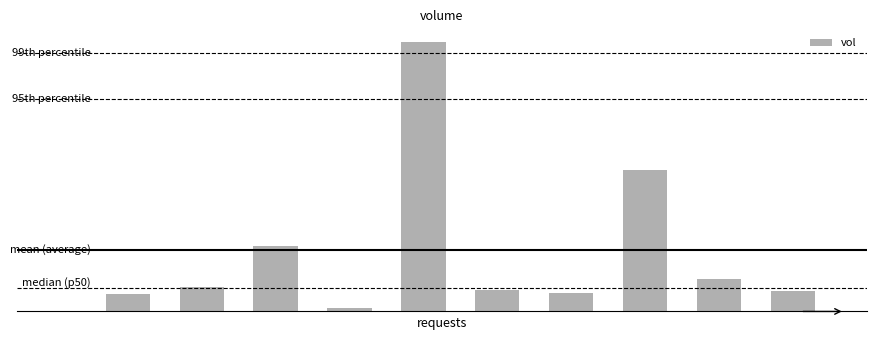

Are the bars horizontal?

No